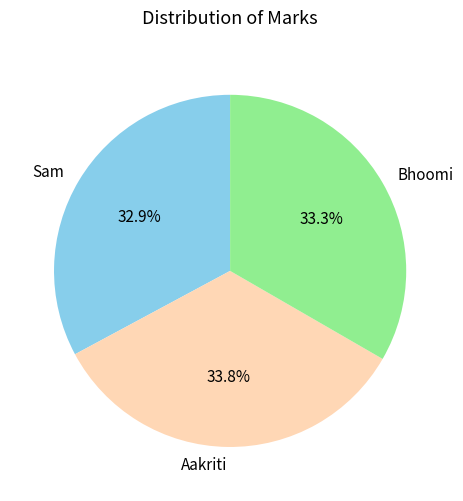

Which has a higher value, Sam or Aakriti?

Aakriti